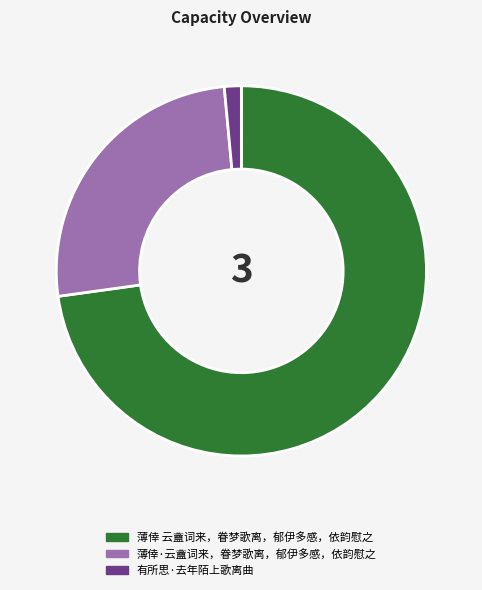

Do 薄倖·云盦词来，眷梦歌离，郁伊多感，依韵慰之 and 薄倖 云盦词来，眷梦歌离，郁伊多感，依韵慰之 together represent more than half of the pie?

Yes